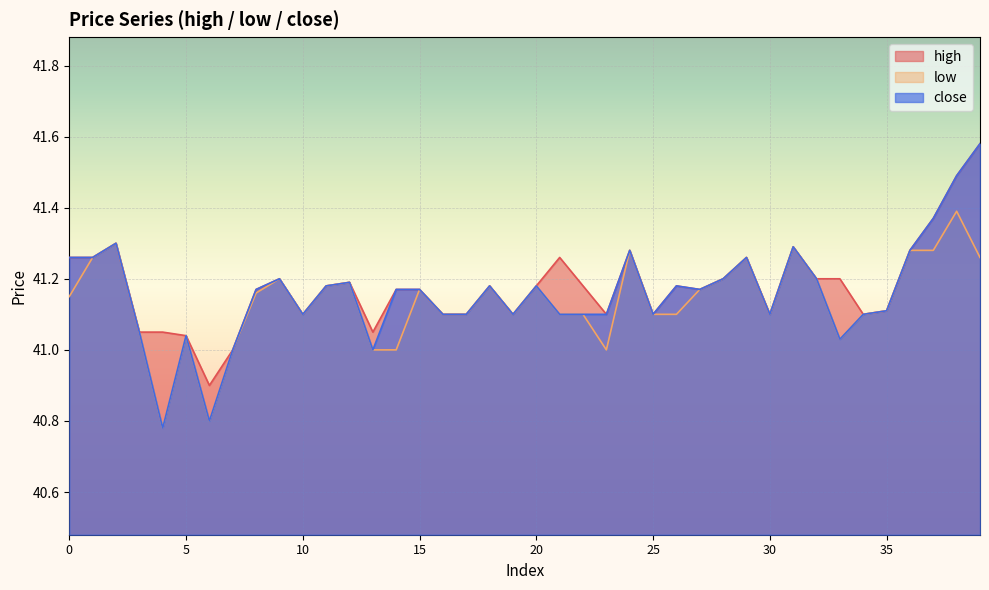

Which label corresponds to the largest value in the chart?

39